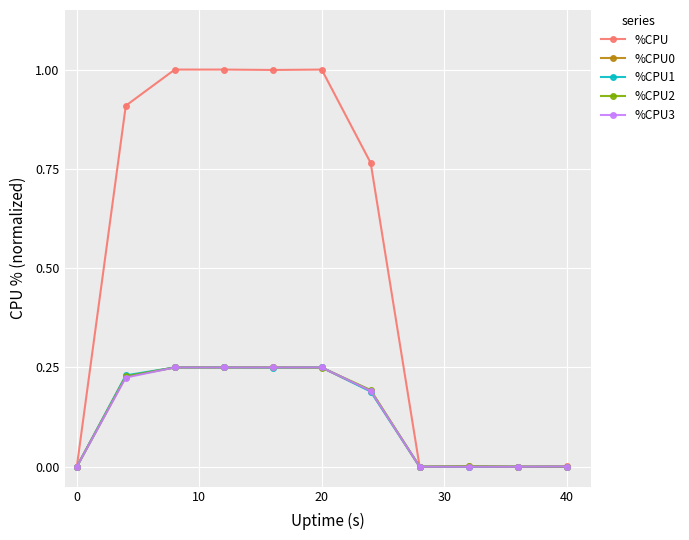

Which series has the largest range (max minus min)?

%CPU